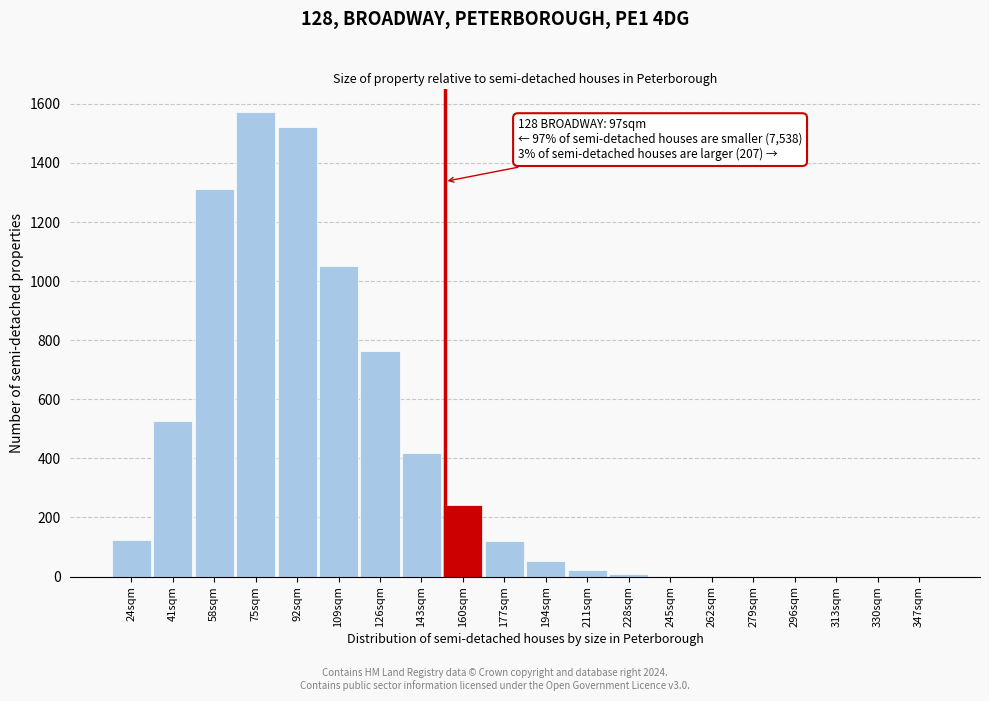

What is the sum of the values at 330sqm and 143sqm?

419